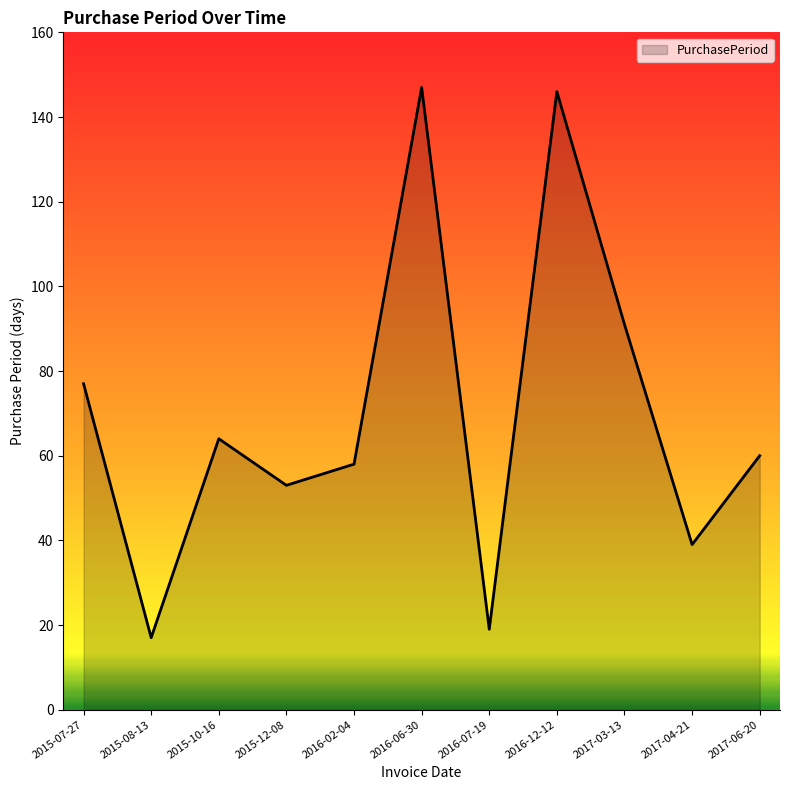

Count the values in the range 39 to 91.

7